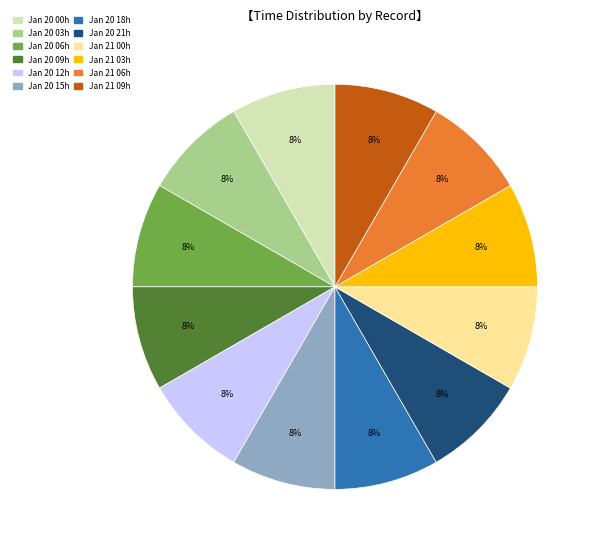

Is there a majority slice in this chart?

No